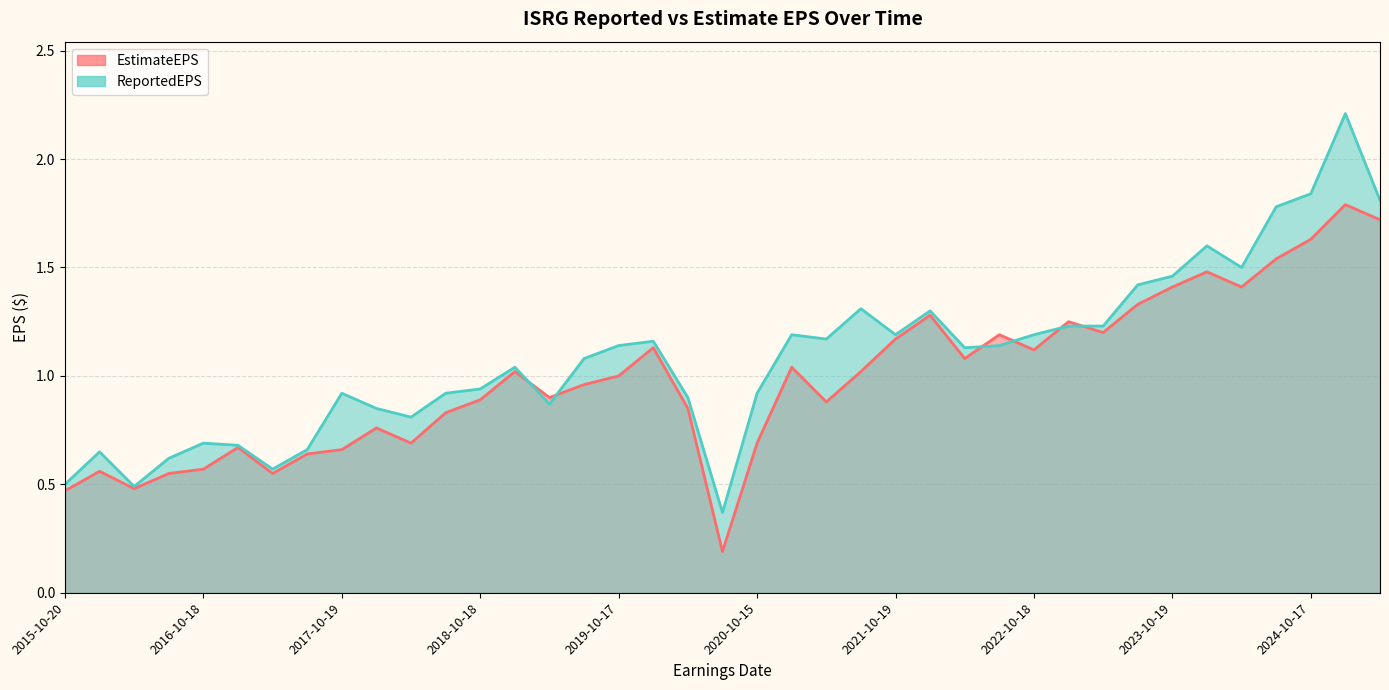

Which series changed the most between 2016-04-19 and 2019-10-17?

ReportedEPS